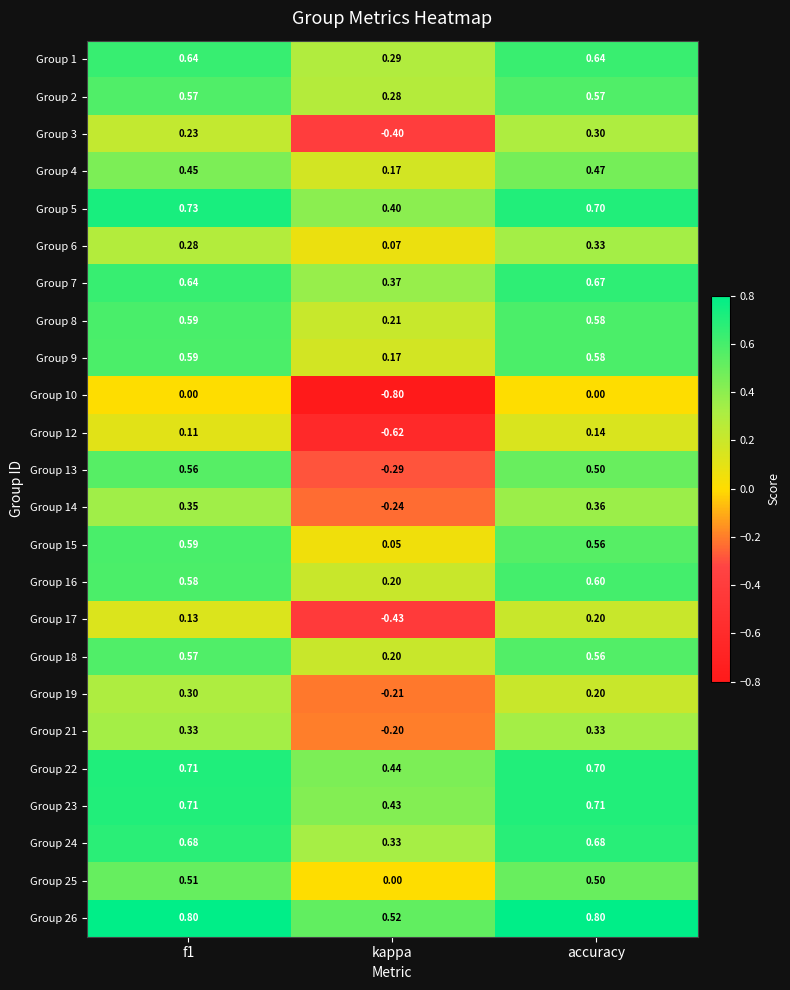

At which category is the sum across all series the highest?

accuracy